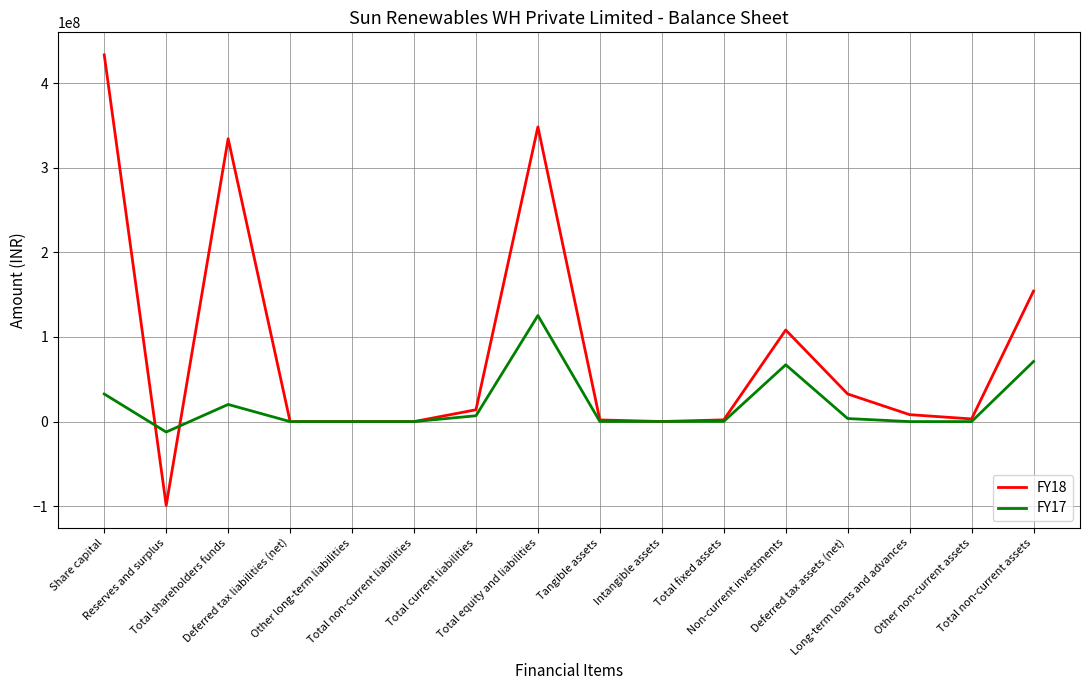

True or false: FY18 has a value of 174872369 at Total shareholders funds.

False